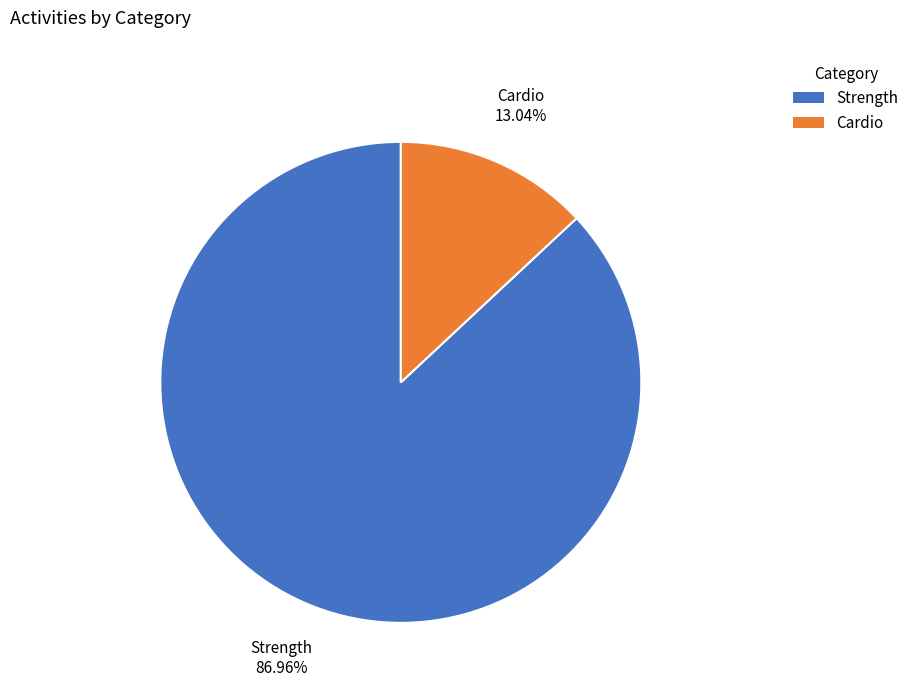

To the nearest percent, what is the average slice percentage?

50%